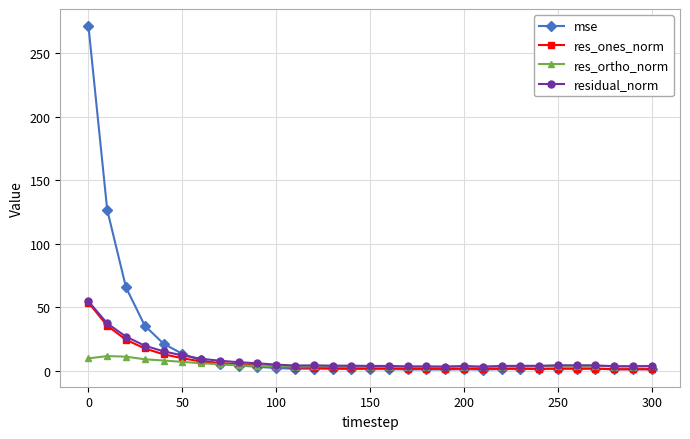

True or false: mse has more than 0 interior local peaks.

True